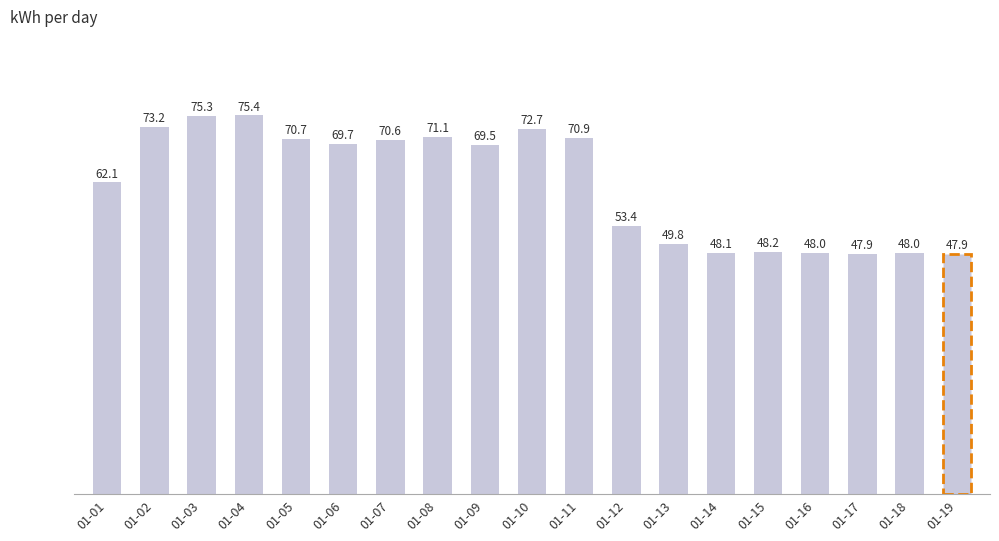

Which has a higher value, 01-18 or 01-15?

01-15